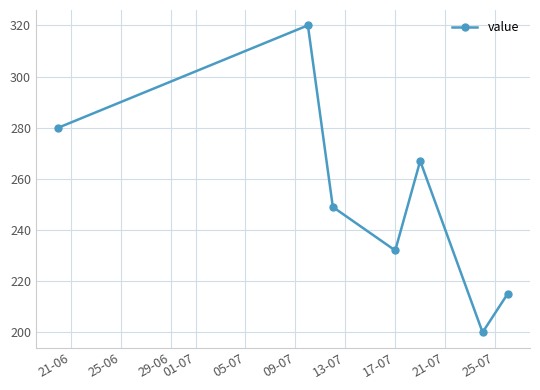

What is the sum of all values?

1763